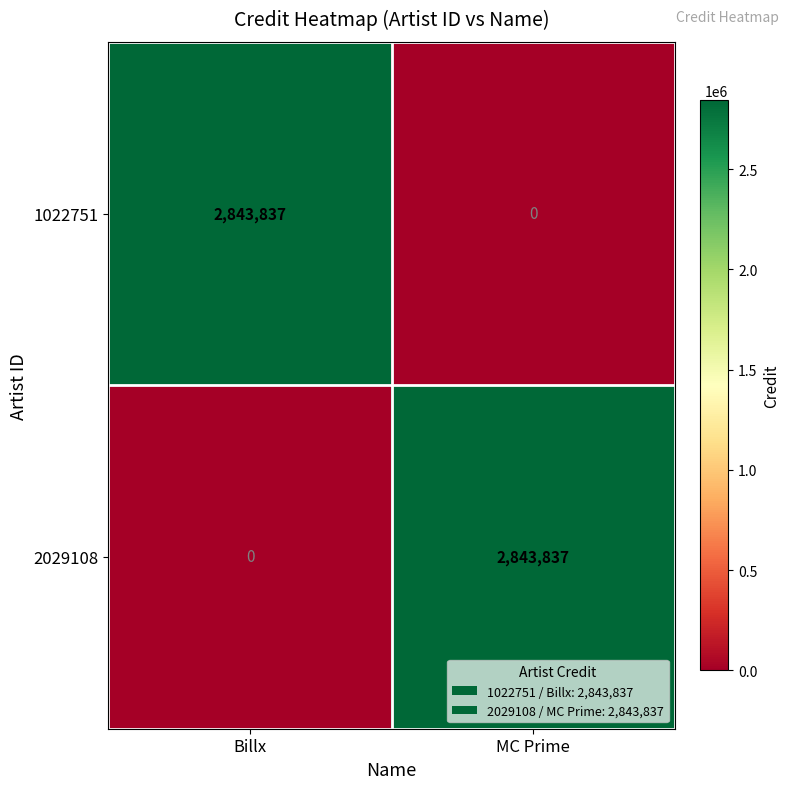

The 2029108 series shows -1146621 at Billx. True or false?

False